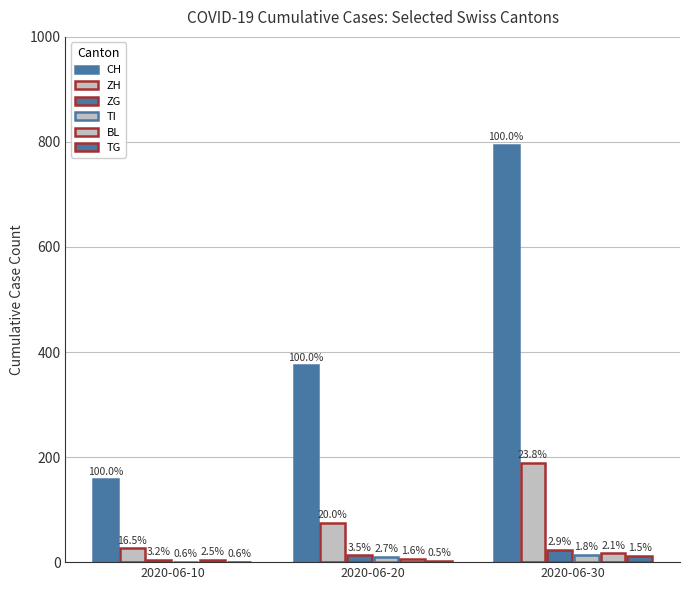

The value of BL at 2020-06-10 is 4. True or false?

True